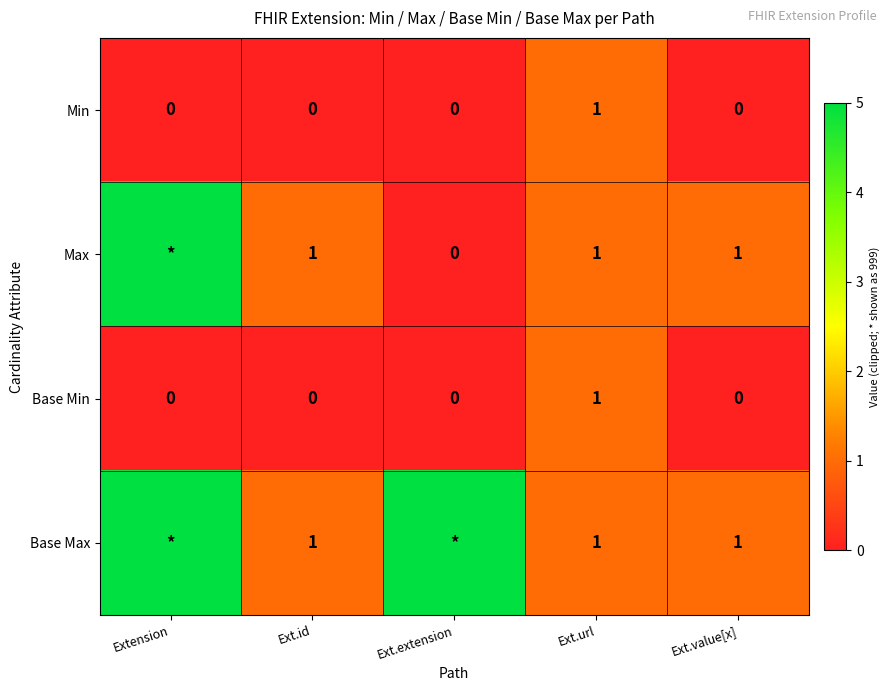

Is the value of Base Max at Ext.id greater than the value of Min at Ext.extension?

Yes